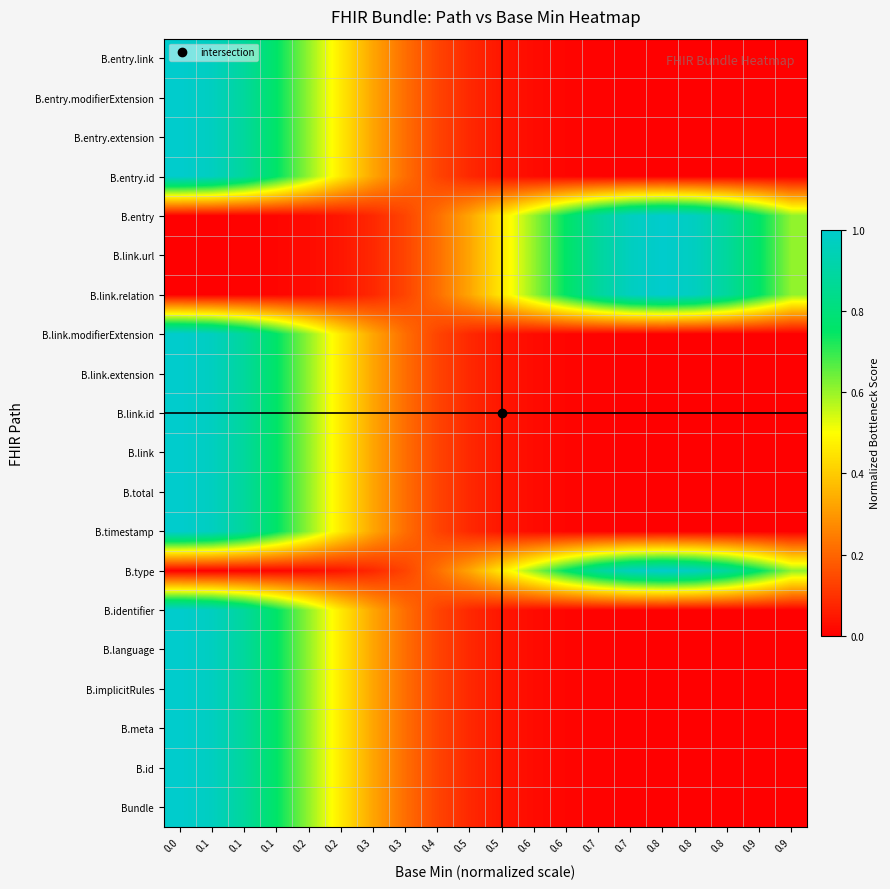

List the series in order of their peak value, highest first.

Bundle, B.id, B.meta, B.implicitRules, B.language, B.identifier, B.type, B.timestamp, B.total, B.link, B.link.id, B.link.extension, B.link.modifierExtension, B.link.relation, B.link.url, B.entry, B.entry.id, B.entry.extension, B.entry.modifierExtension, B.entry.link